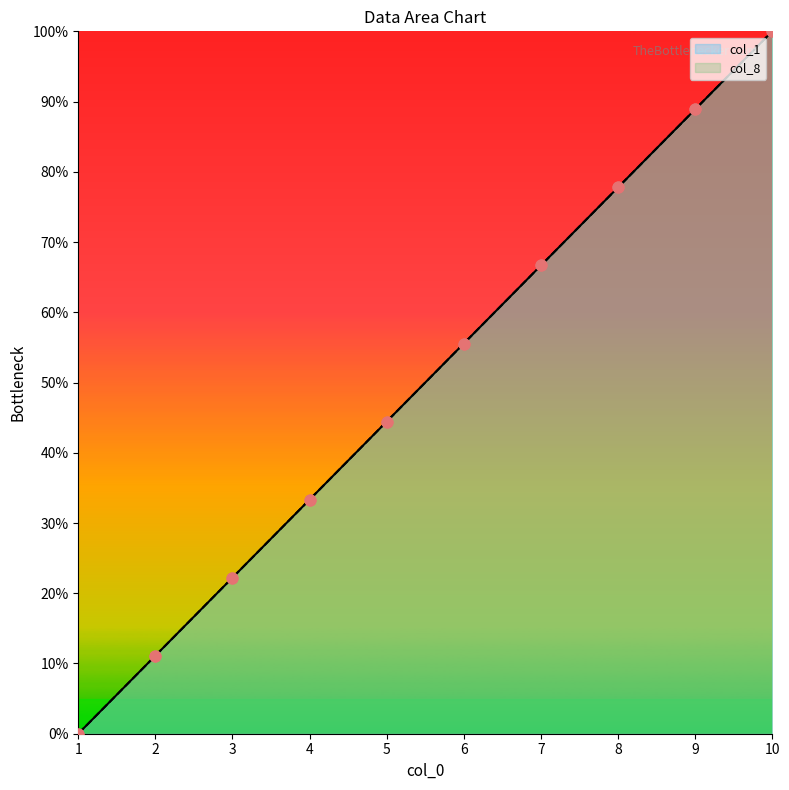

What is the total value across all series at 5?

88.9